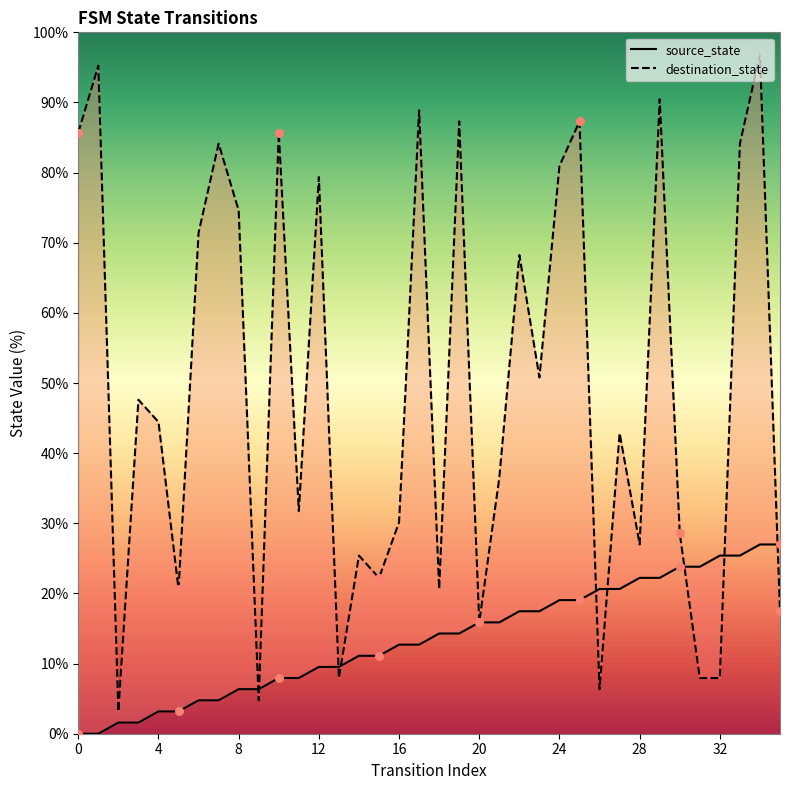

At which category is the sum across all series the highest?

34